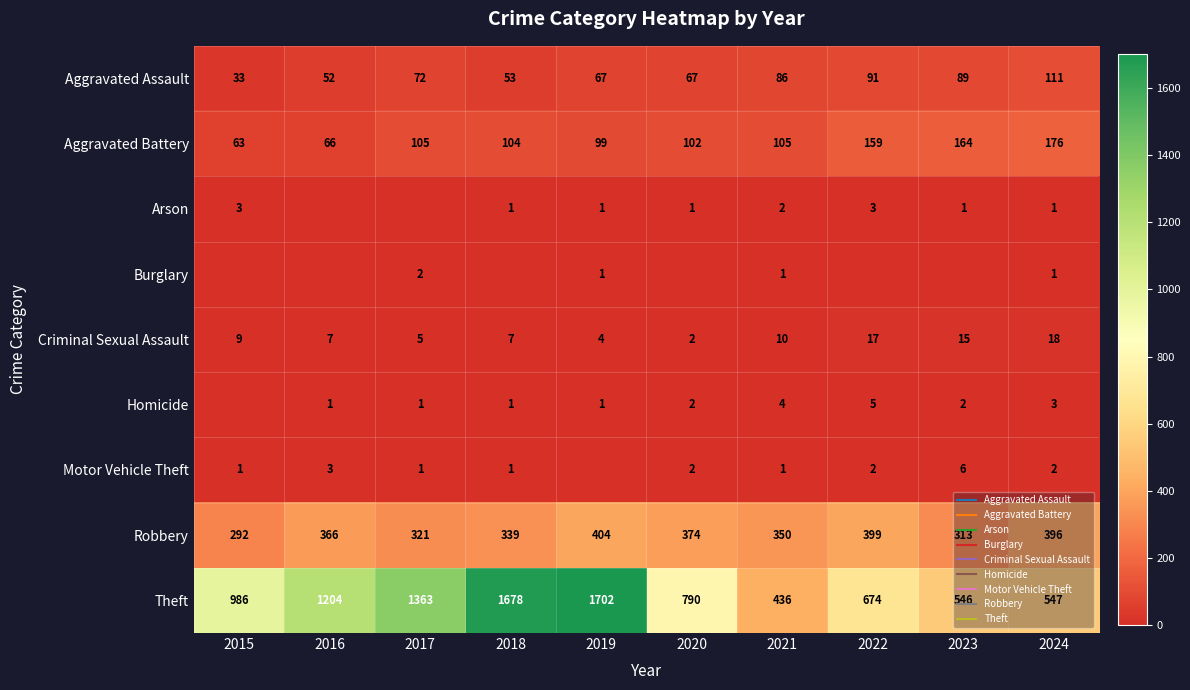

What is the difference between the second highest and minimum values in the Criminal Sexual Assault series?

15